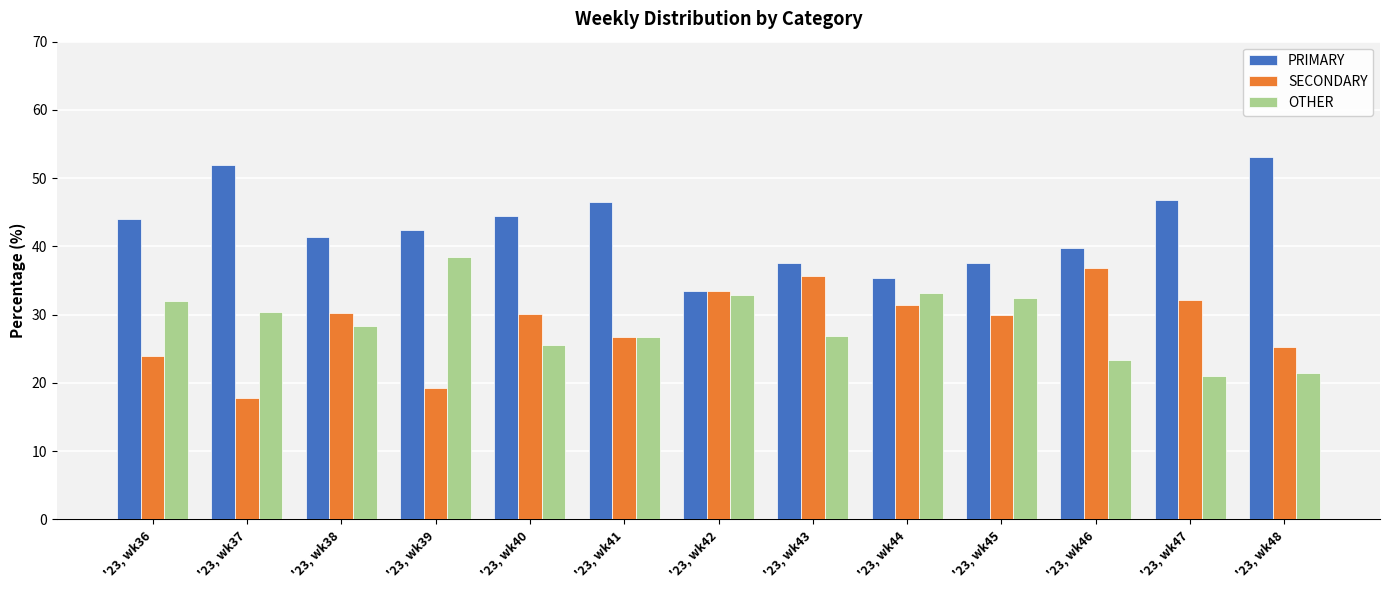

What is the total value across all series at '23, wk42?

100.0